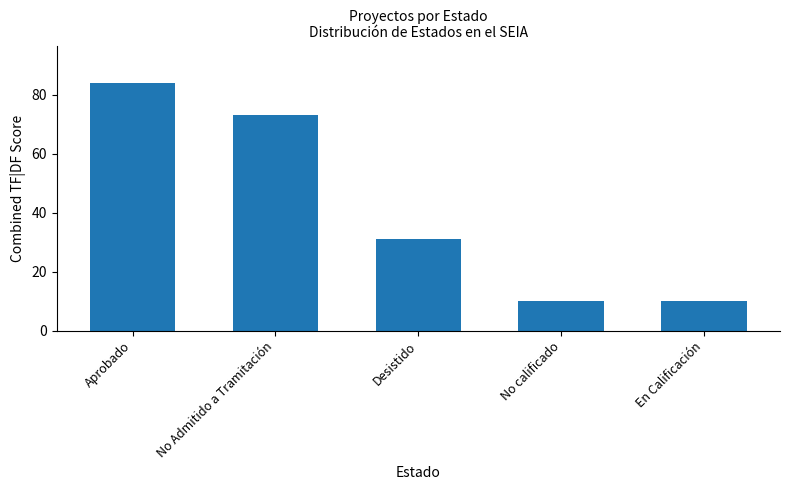

What is the difference between the second highest and second lowest values?

63